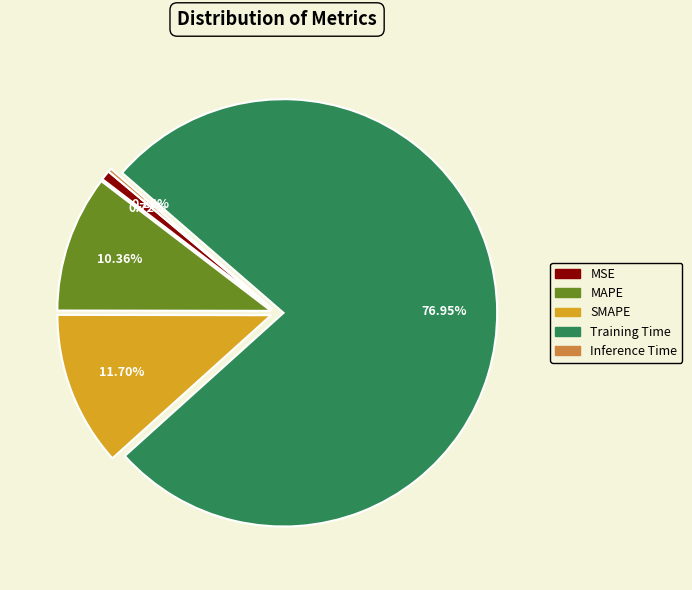

Is the sum of MSE and Training Time greater than half?

Yes